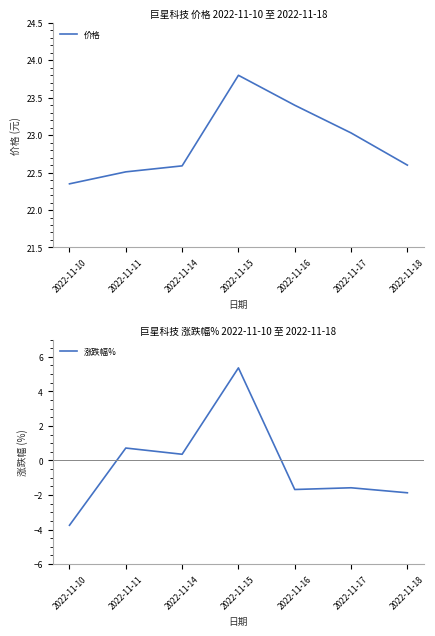

True or false: 价格 and 涨跌幅% cross at least once.

False